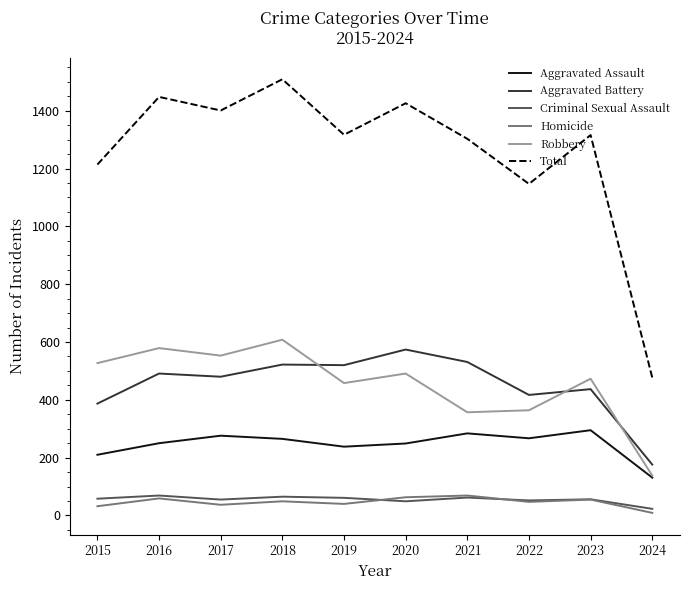

Which series has the widest spread of values?

Total